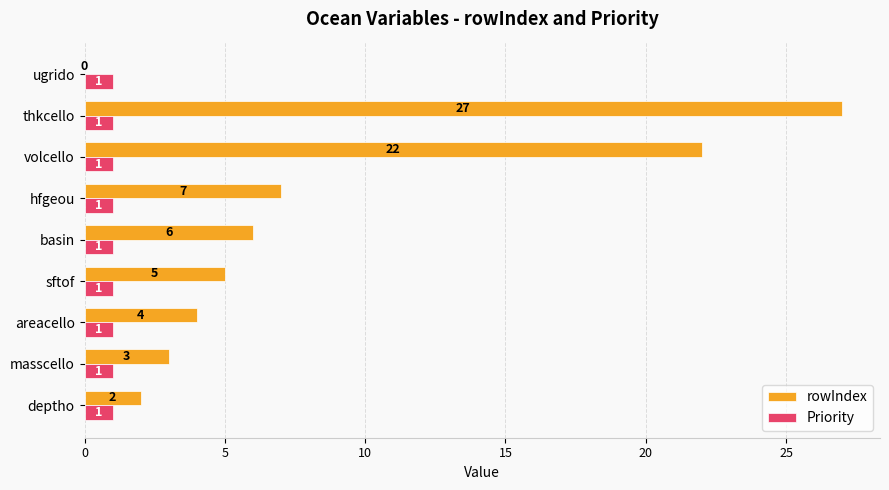

Which label corresponds to the largest value in the chart?

thkcello